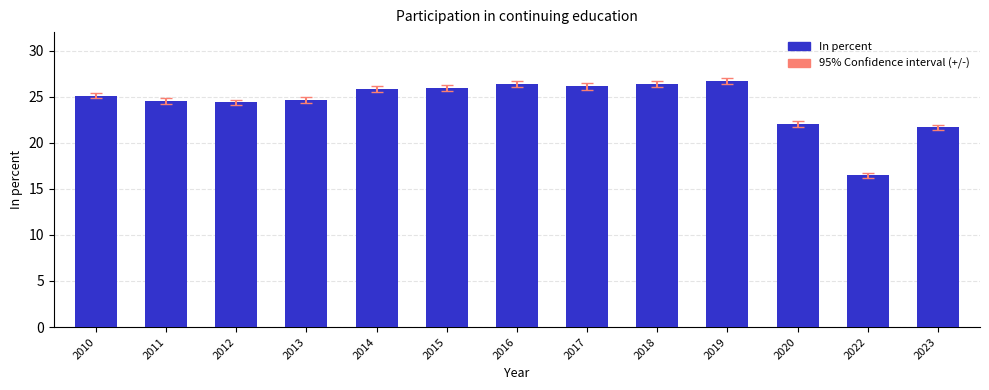

What is the average value?

24.3